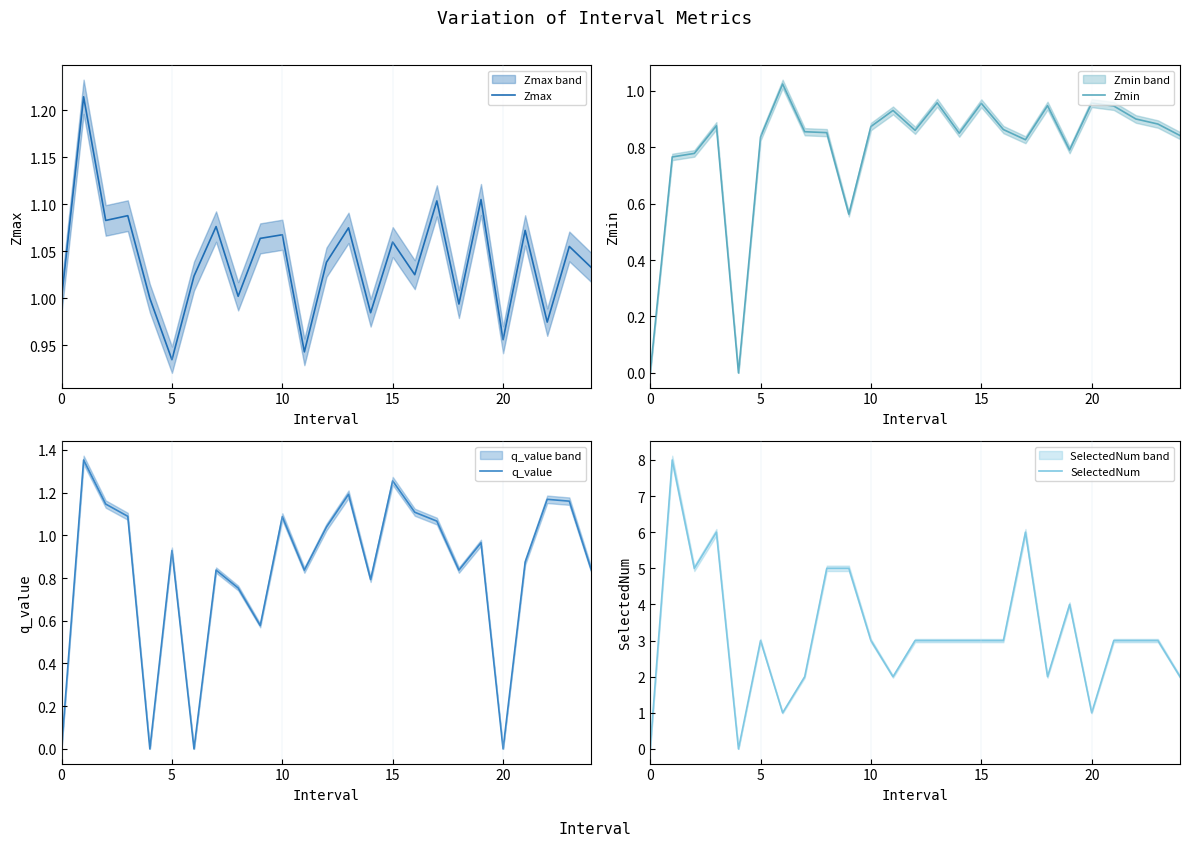

At which label does Zmin reach its peak?

6